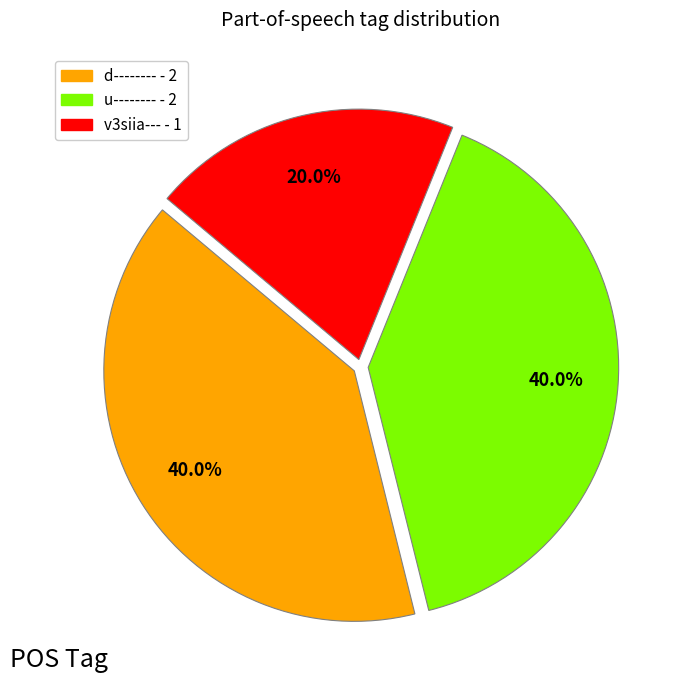

Which has a higher value, d-------- or v3siia---?

d--------